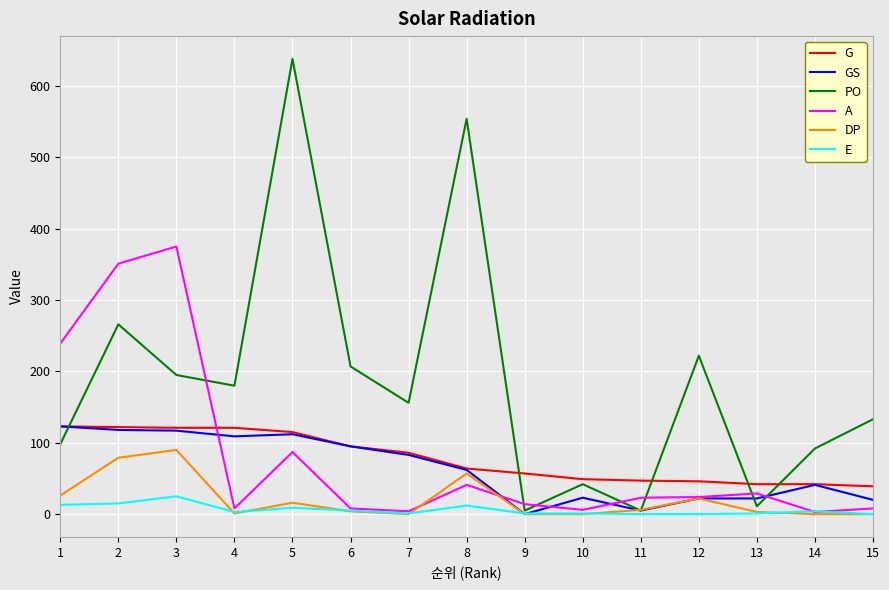

Which series has the largest total across all categories?

PO